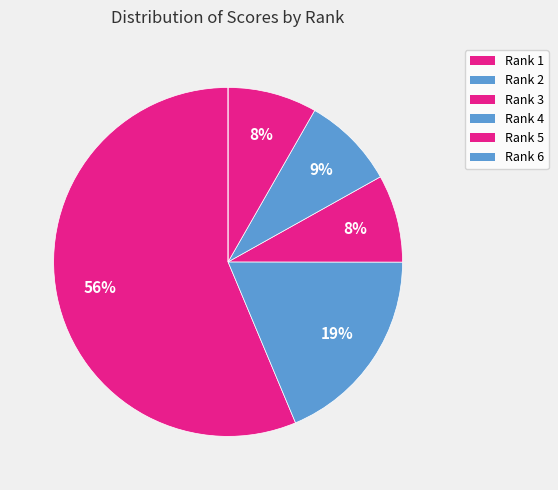

To the nearest percent, what percentage of the pie is Rank 2?

19%